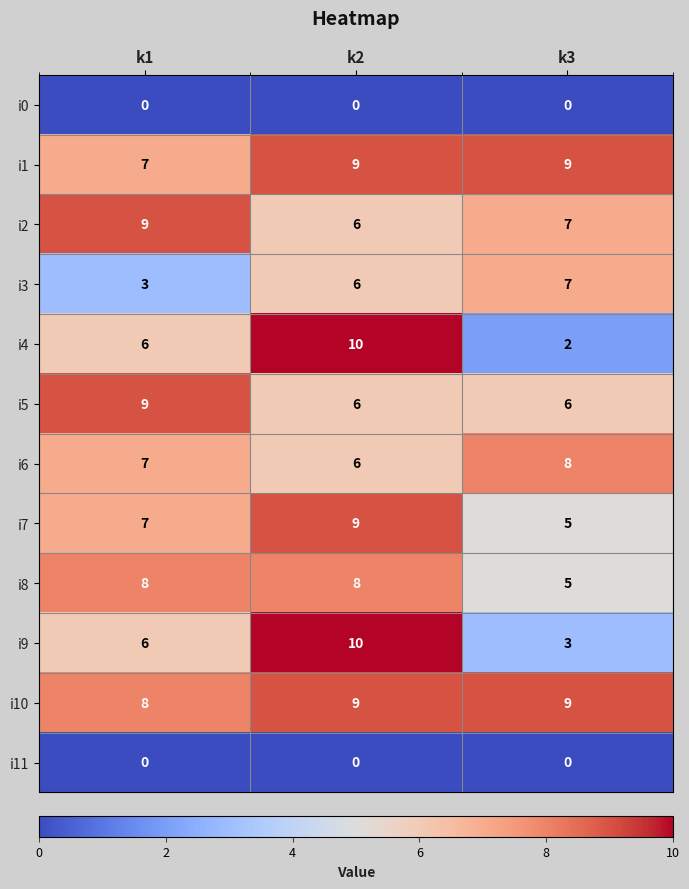

Count the number of categories in the chart.

3